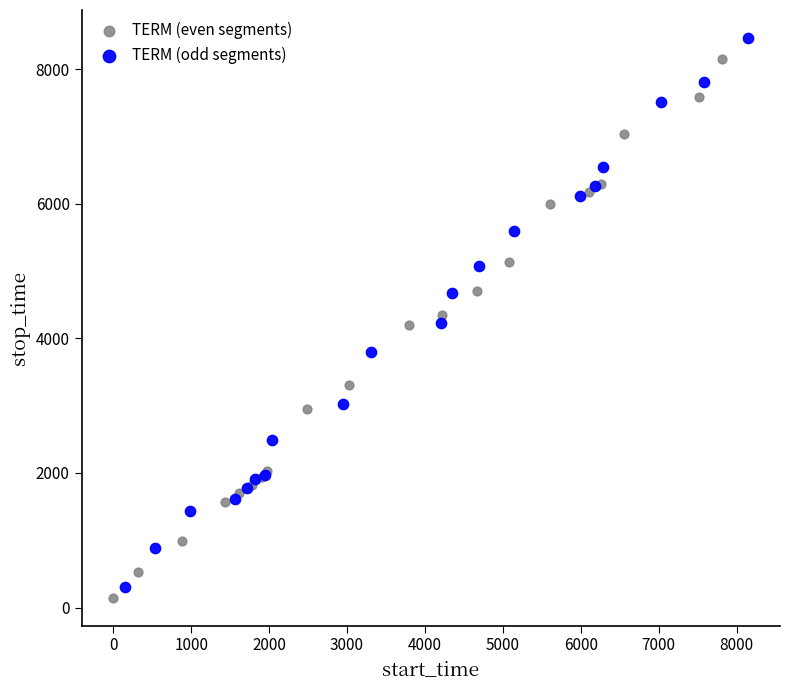

Which series contains the lowest Y value?

TERM (even segments)